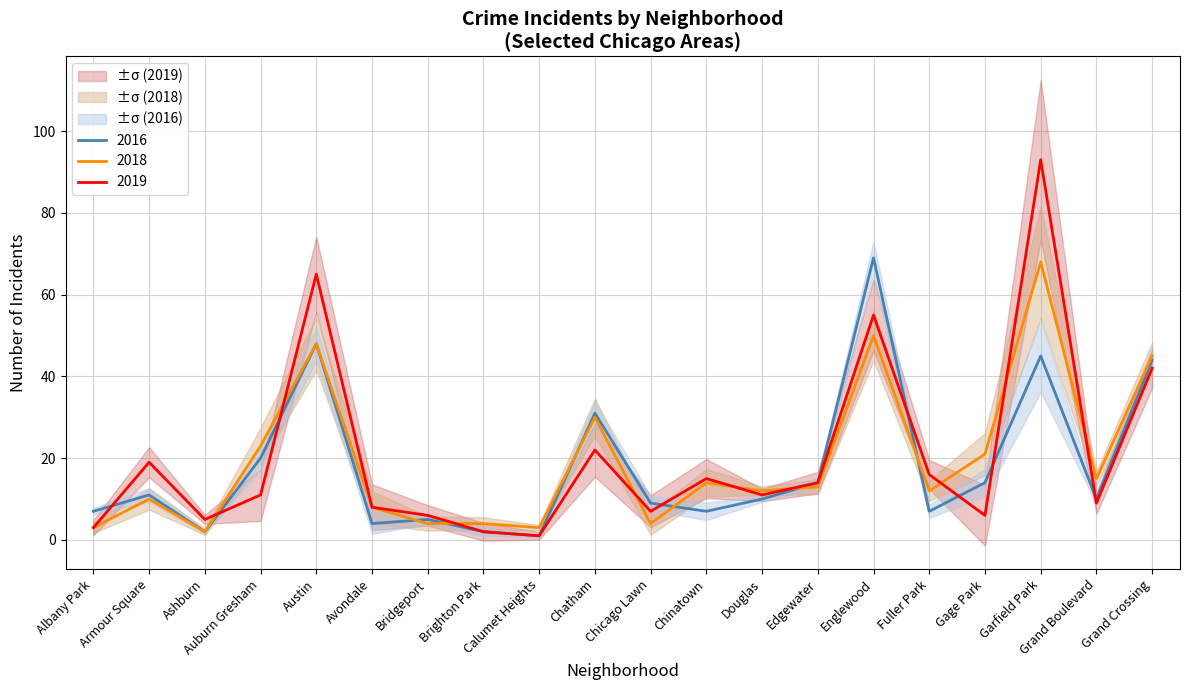

Where do 2019 and 2016 first cross each other?

Albany Park and Armour Square